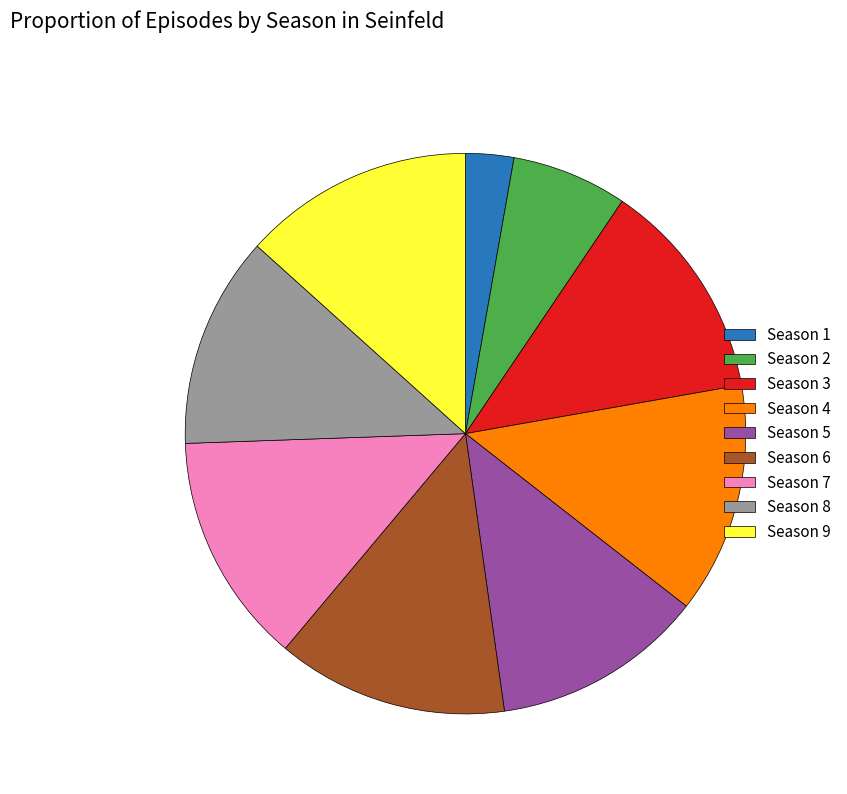

Does Season 7 represent more than half of the total?

No